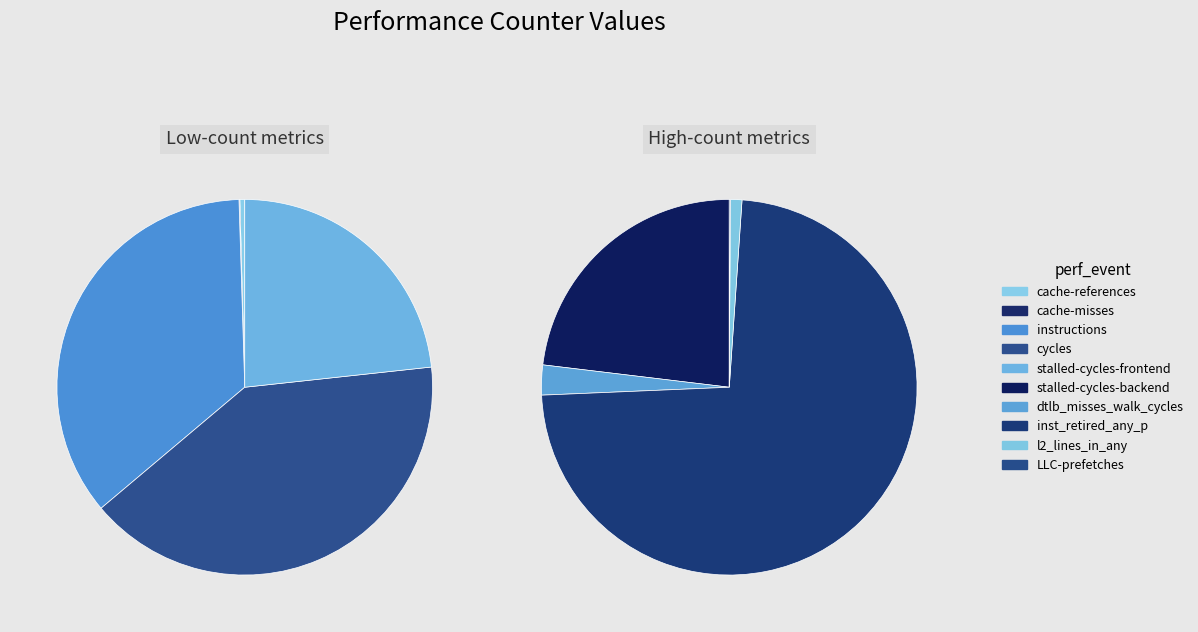

Combined, what portion of the pie is LLC-prefetches and cache-misses?

0.1%